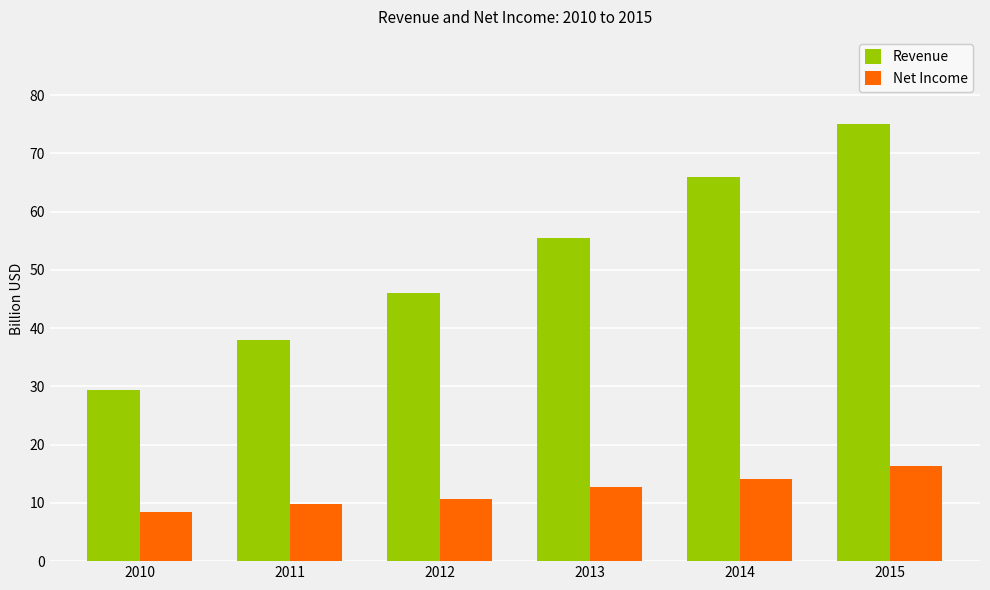

Reading left to right, extract all data points from this chart.

Revenue: 29.3	37.9	46.0	55.5	66.0	75.0
Net Income: 8.5	9.7	10.7	12.7	14.1	16.3